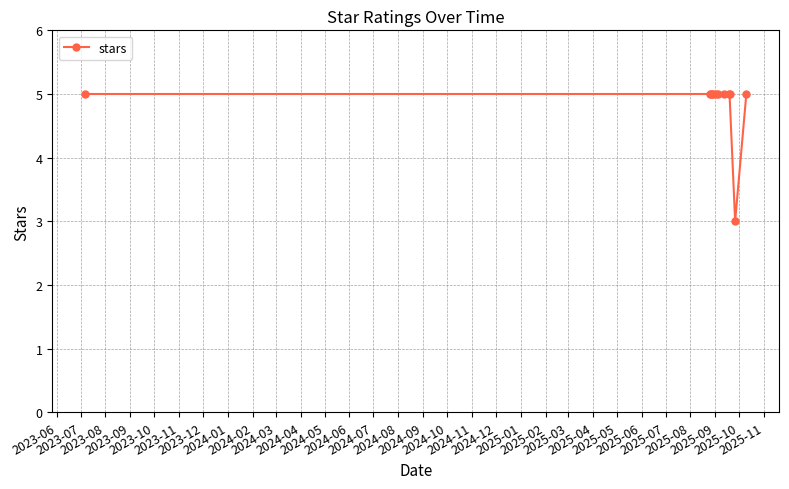

What is the value of the 10th point from the left?

5